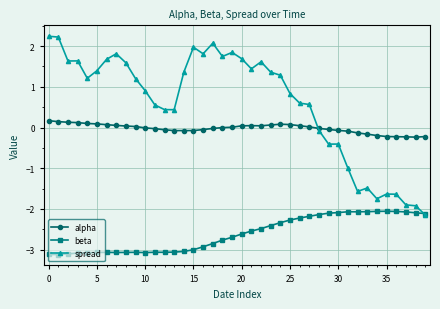

Which series has the widest spread of values?

spread